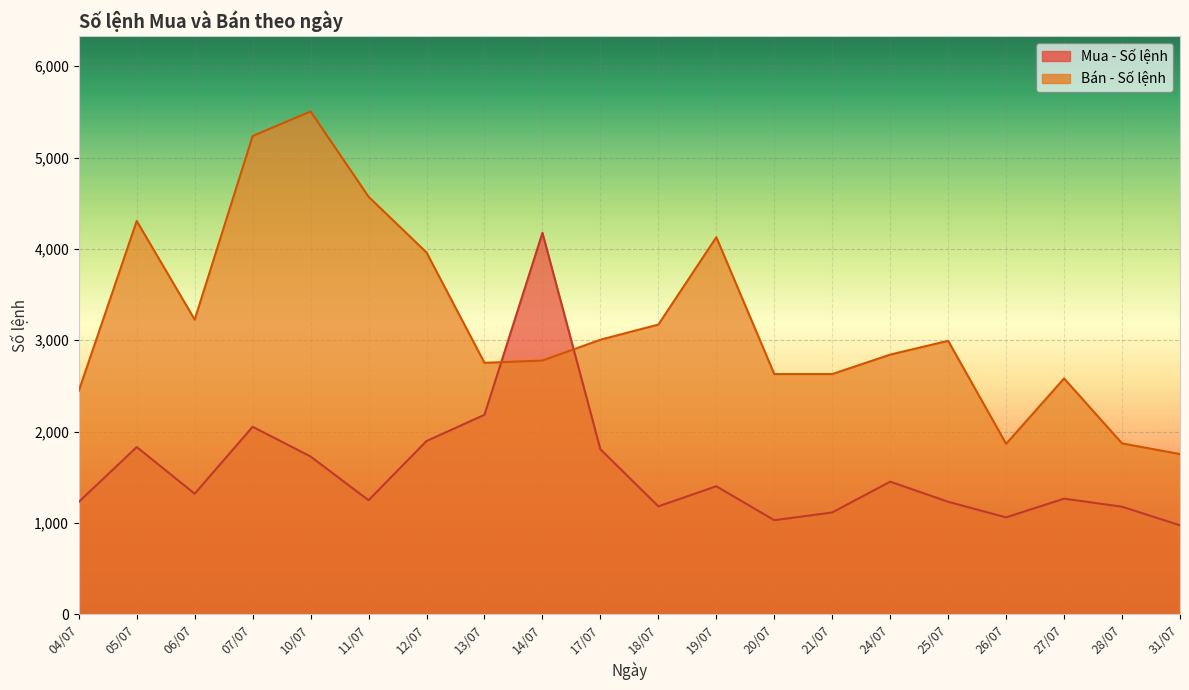

What is the maximum value shown in the chart?

5505